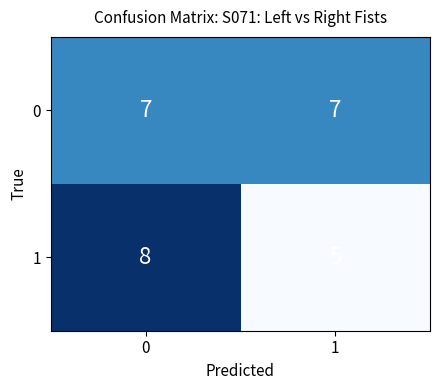

Which series changed the most between 0 and 1?

1